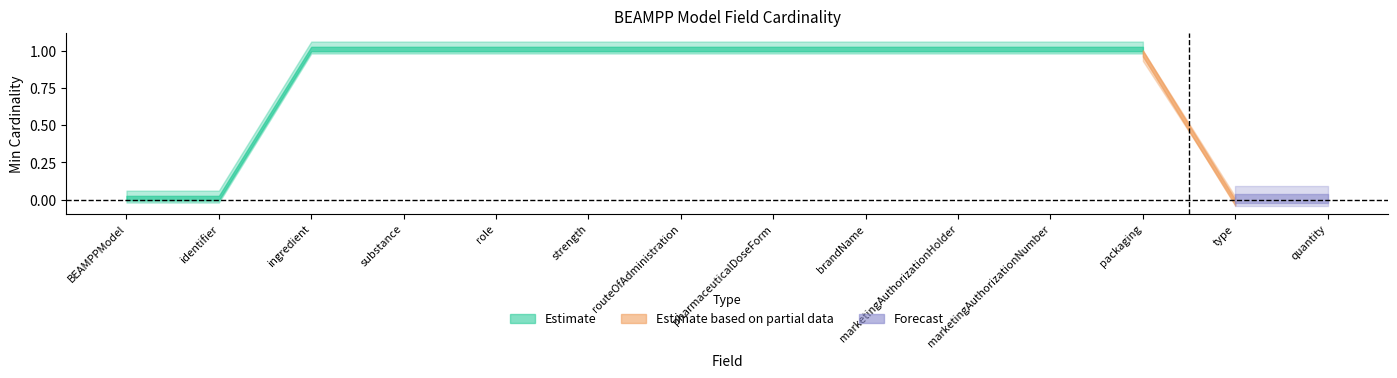

Between BEAMPPModel.ingredient.substance and BEAMPPModel.ingredient.role, which series saw the biggest shift?

Estimate